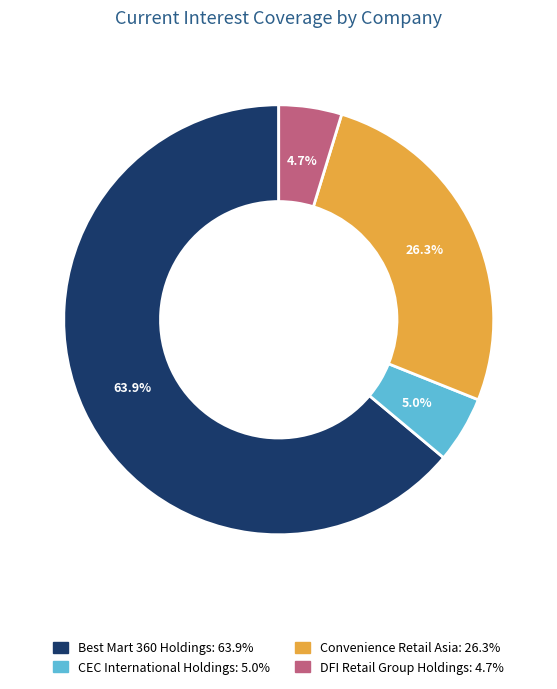

Do CEC International Holdings and Convenience Retail Asia together represent more than half of the pie?

No